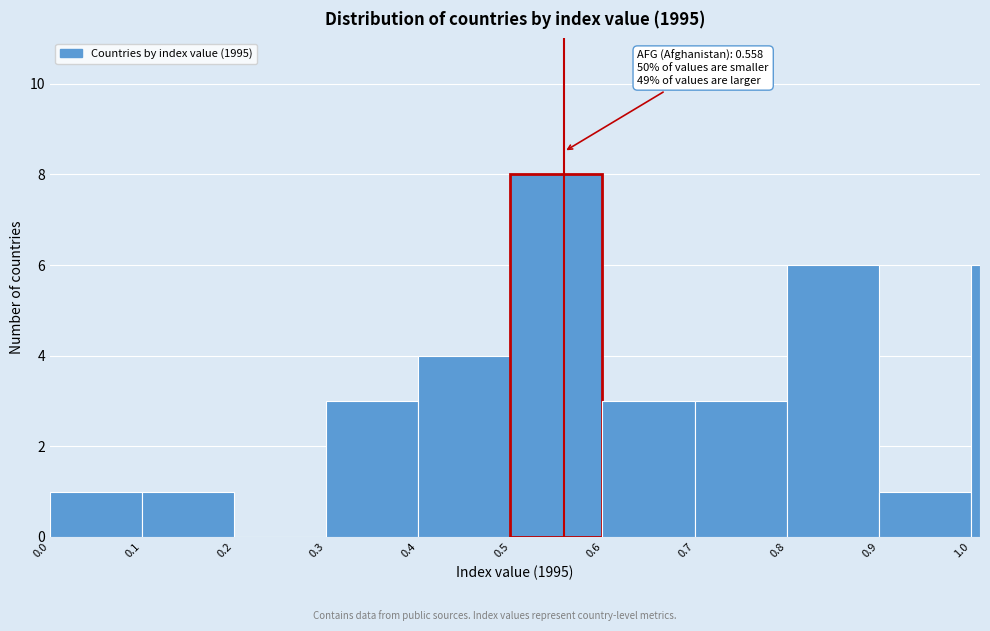

Read against the x-axis, roughly where is the centre of the tallest bar?

0.55